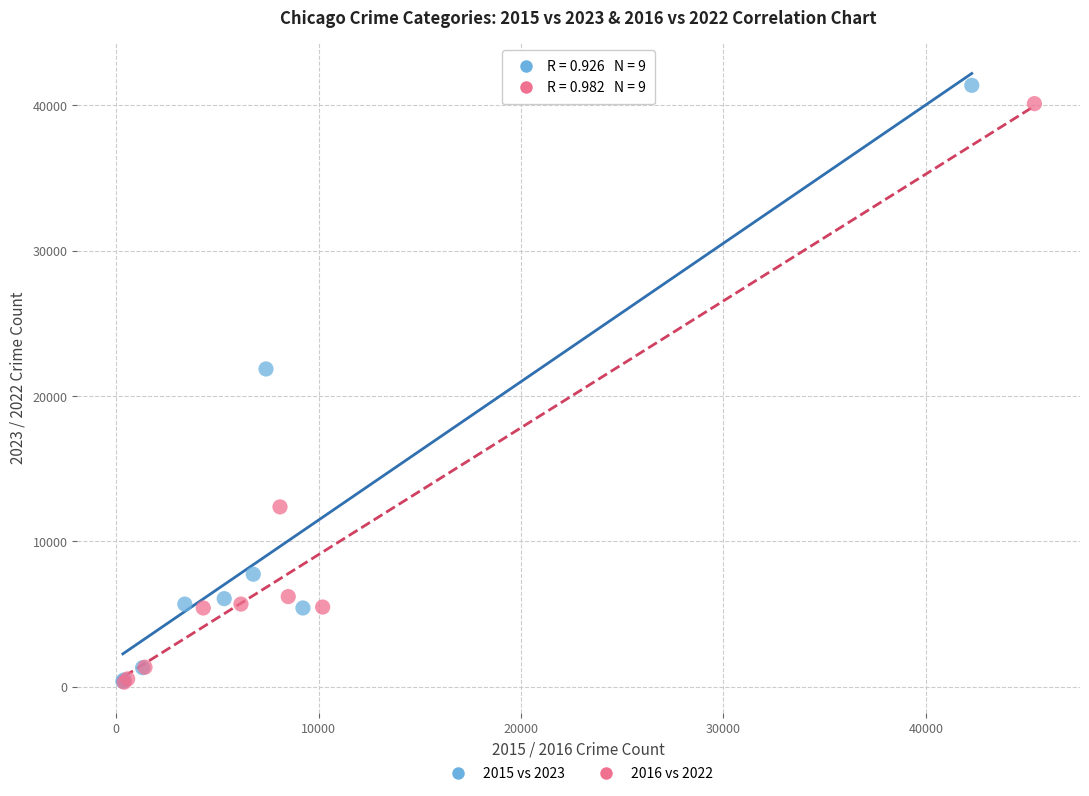

What are all the series names shown in the legend?

2015 vs 2023, 2016 vs 2022